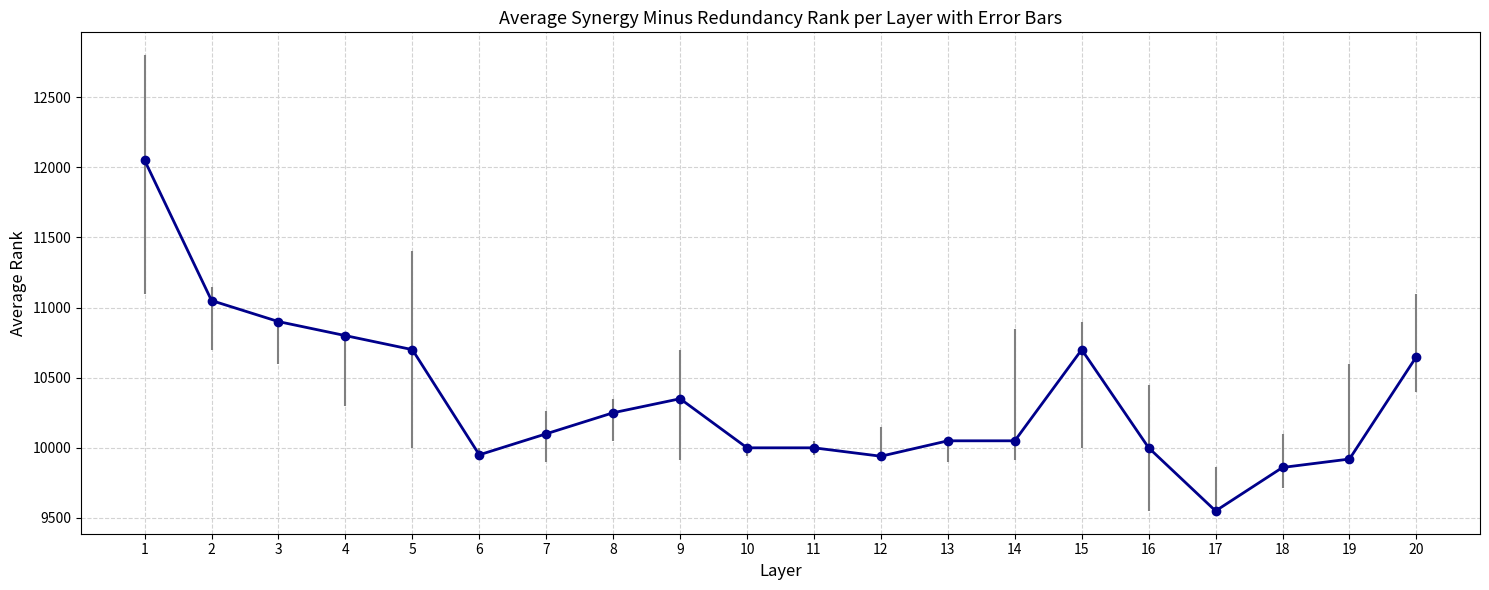

What is the maximum value shown in the chart?

12050